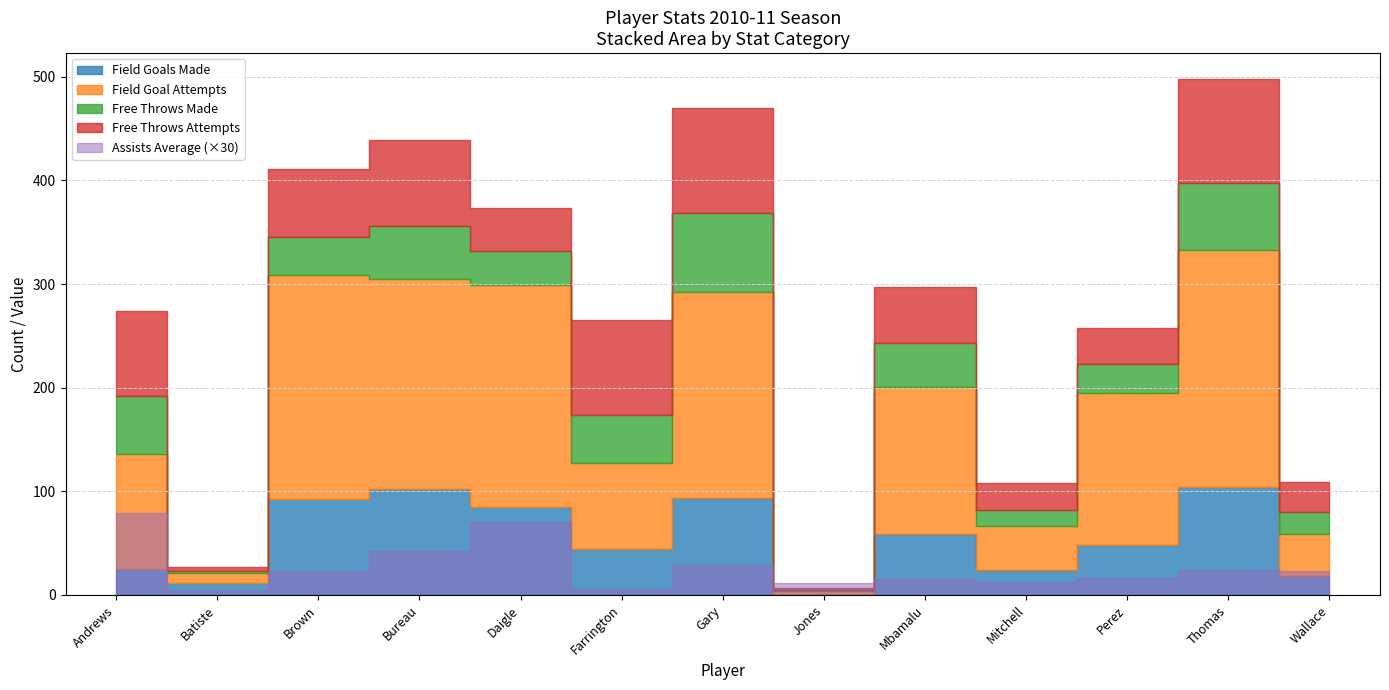

Read the free_throws_attempts value at Gary.

101.0